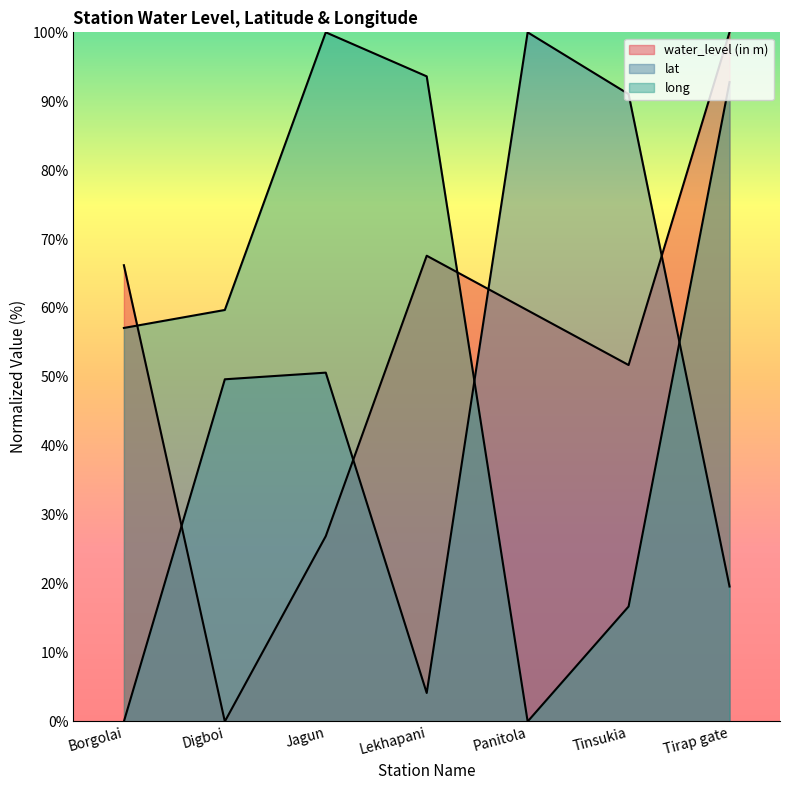

At which category is the sum across all series the highest?

Tirap gate